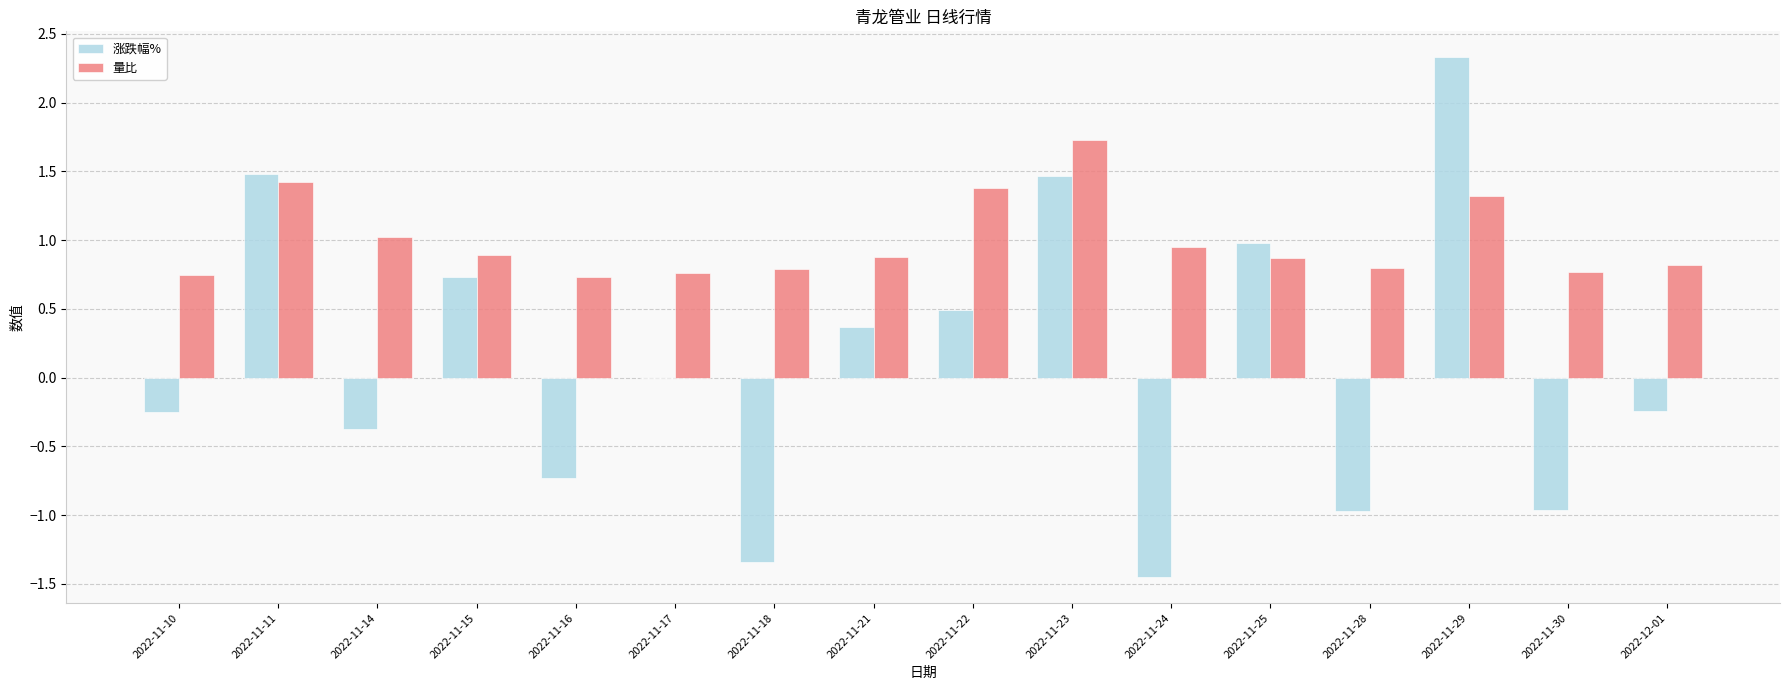

The value of 量比 at 2022-11-16 is 0.7. True or false?

True